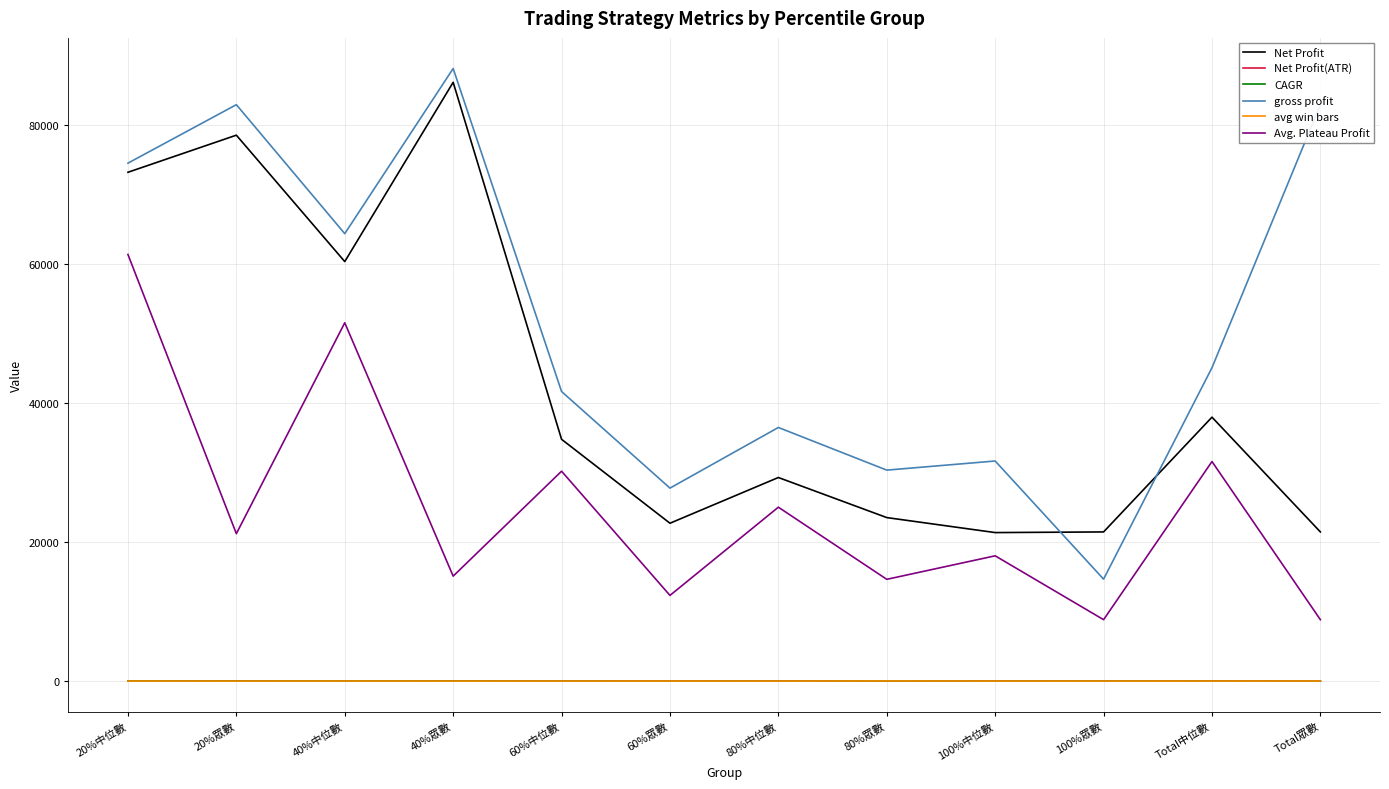

What is the average value of the CAGR series?

10.4